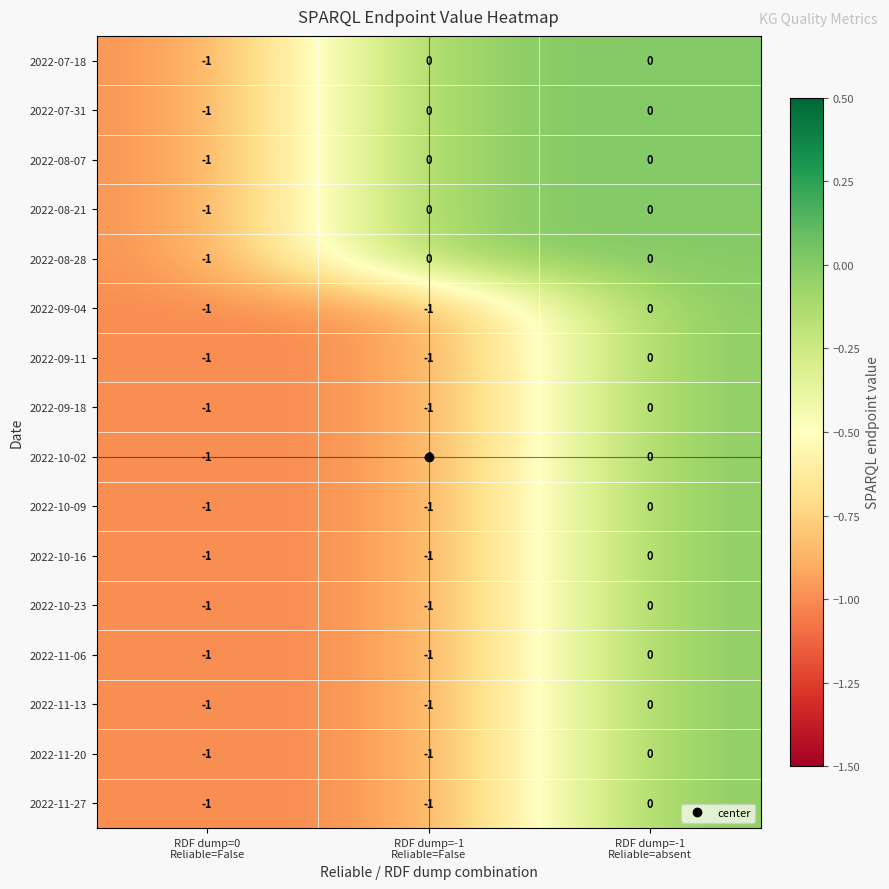

How many 2022-07-18 values are between -1 and 0?

3